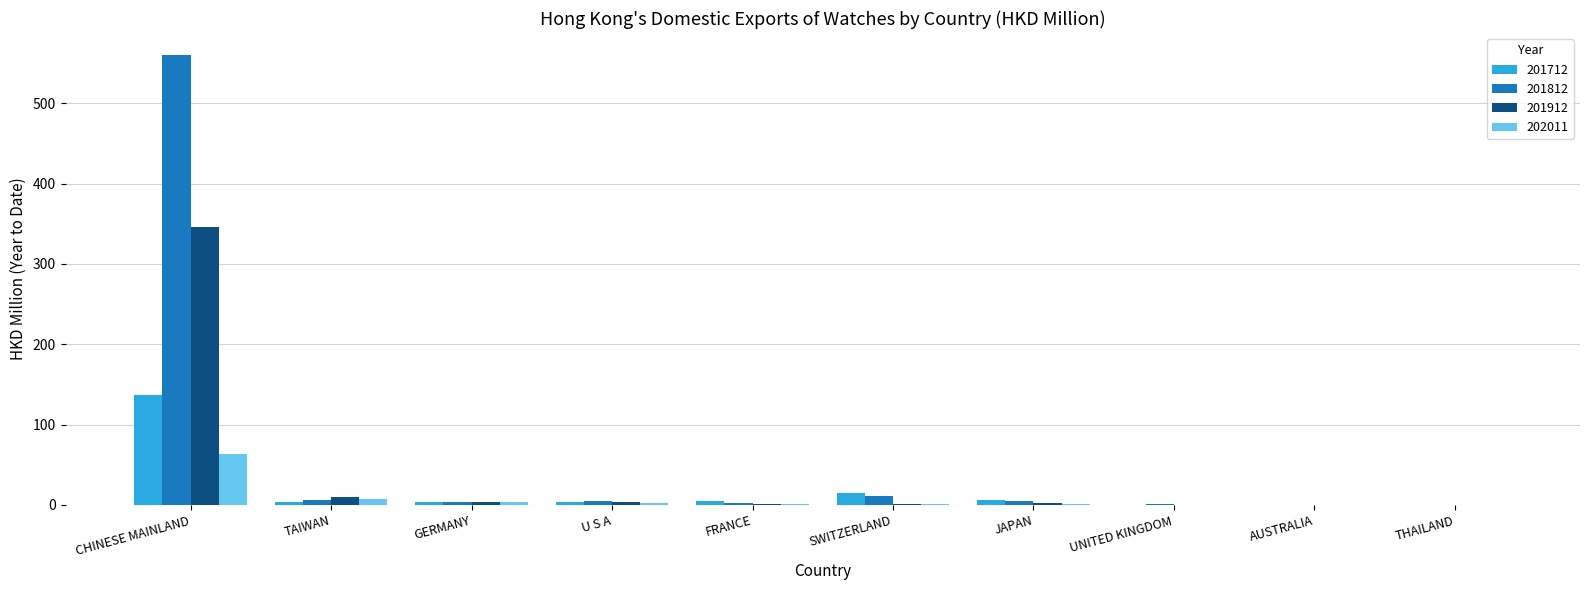

At which category is the sum across all series the highest?

CHINESE MAINLAND